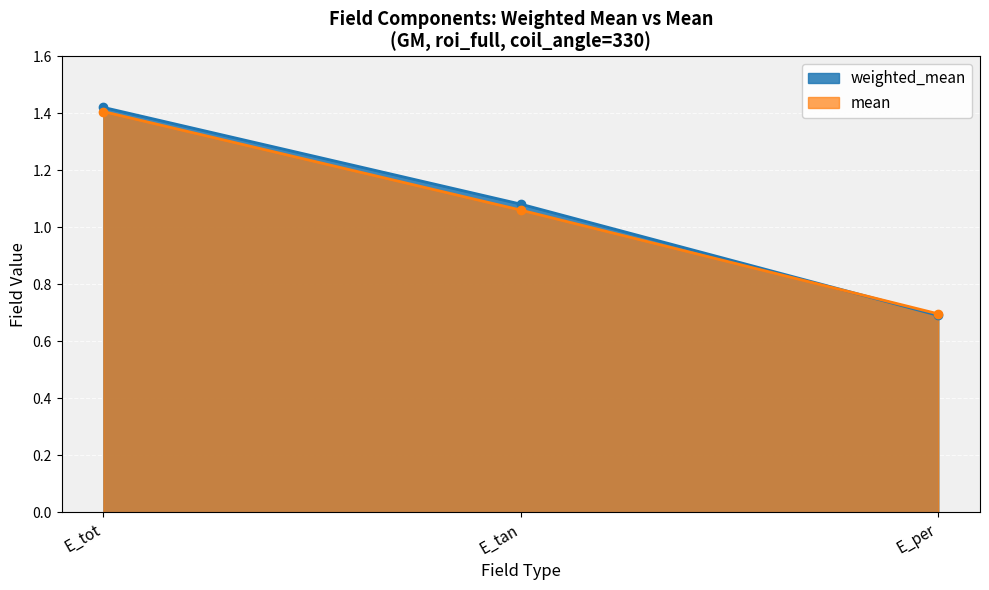

The value of mean at E_tan is 0.5. True or false?

False